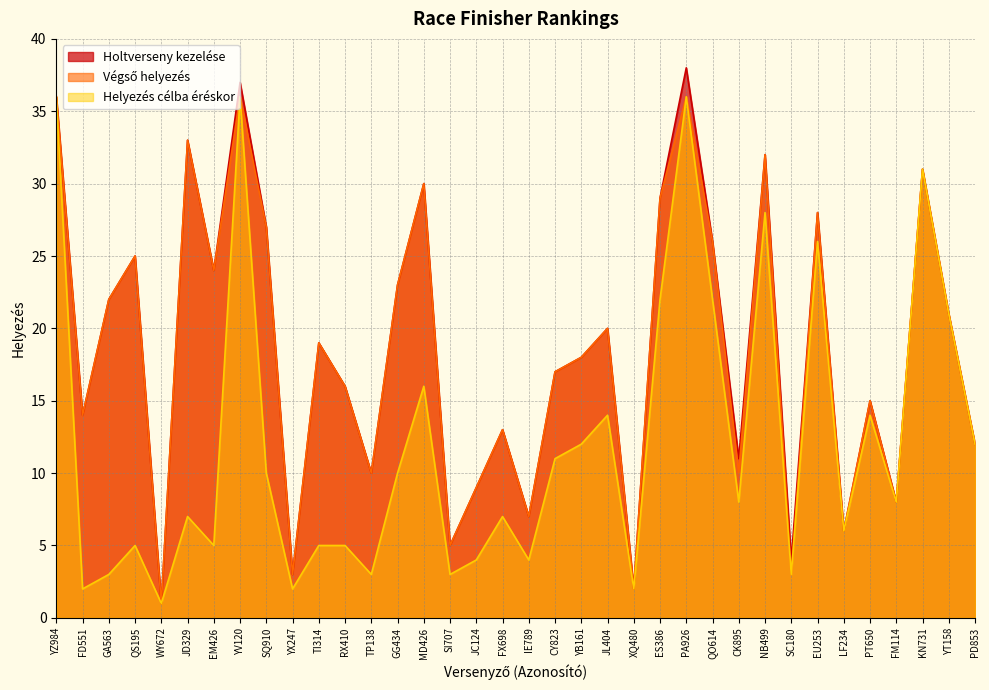

True or false: Helyezés célba éréskor has more than 1 points higher than both neighbors.

True